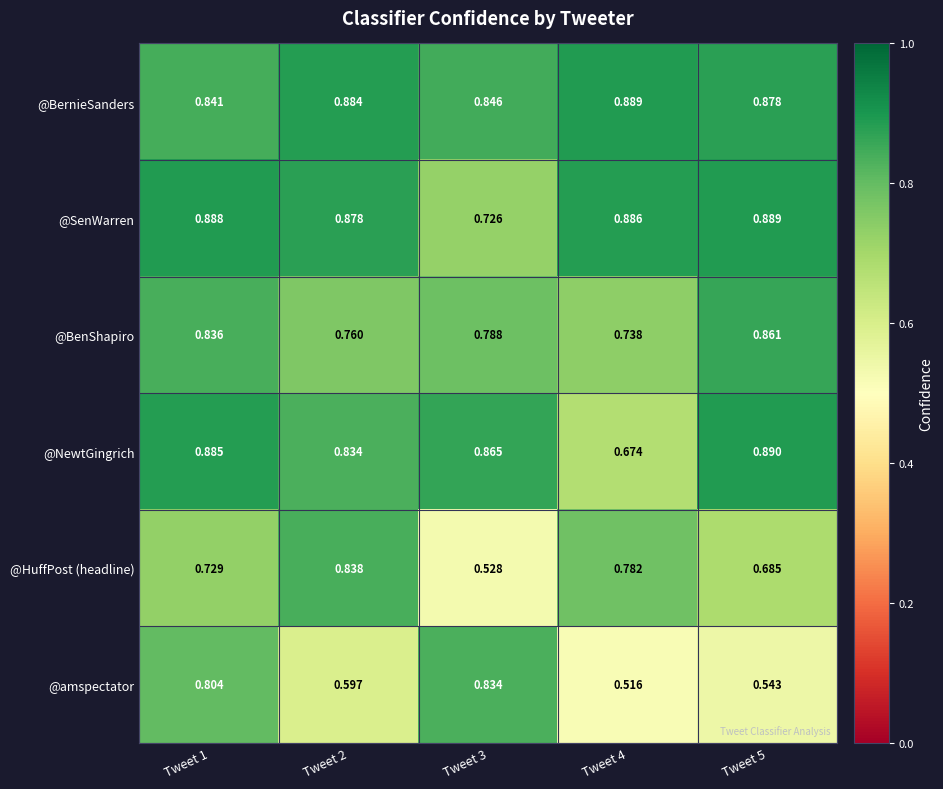

Which series has the largest range (max minus min)?

@amspectator